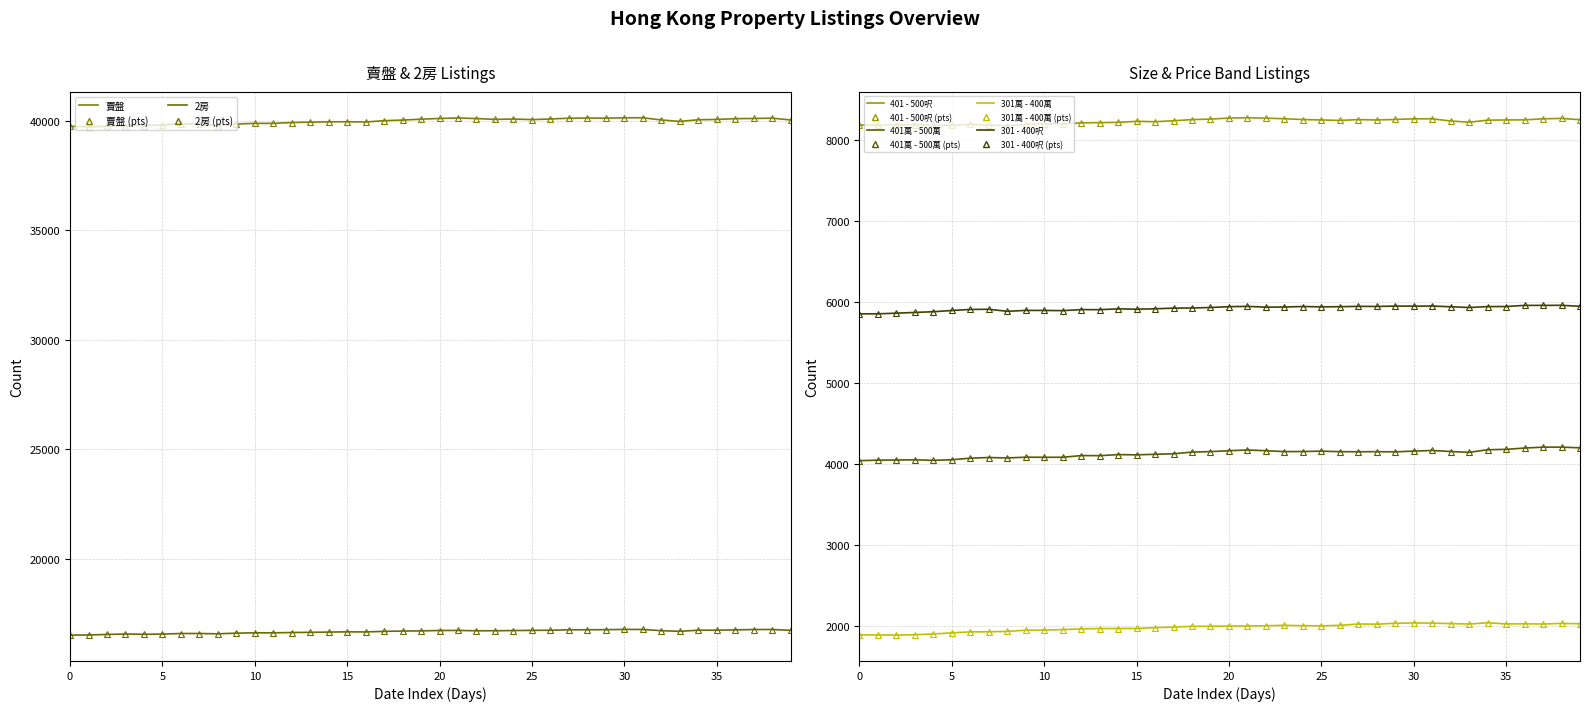

What is the total value across all series at 2023-08-03?

76307